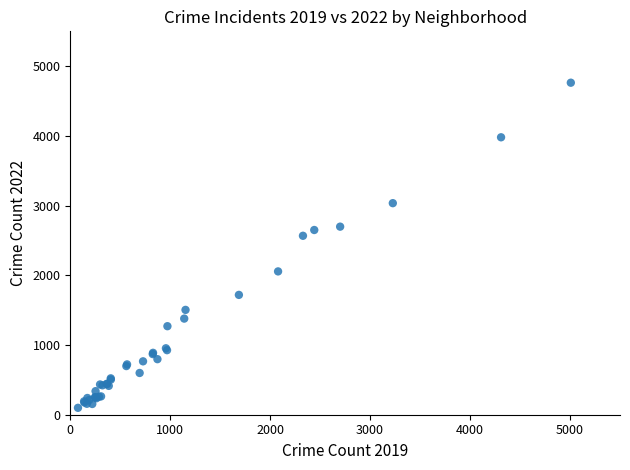

What Y value in the scatter plot is closest to 2431?

2567